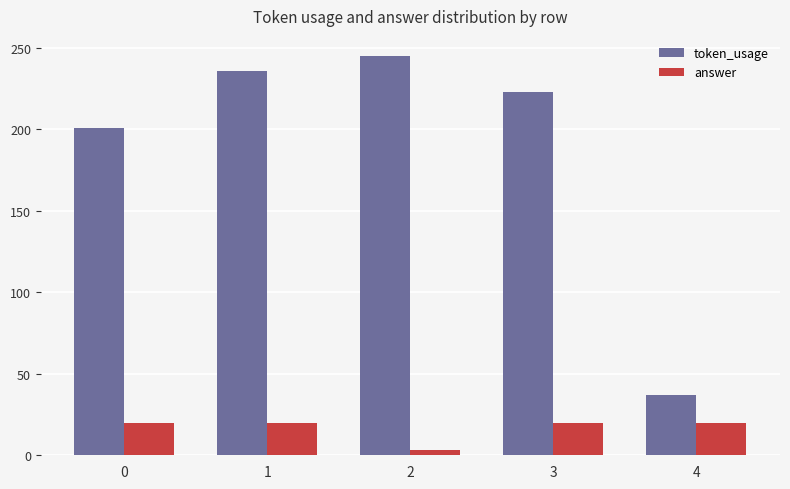

At which category does the chart reach its minimum across all series?

2